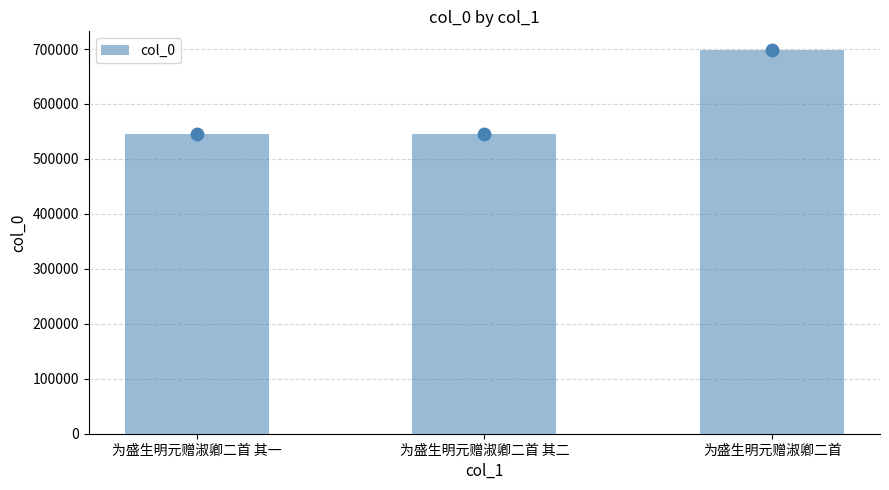

What is the ratio of the value at 为盛生明元赠淑卿二首 to the value at 为盛生明元赠淑卿二首 其二?

1.3